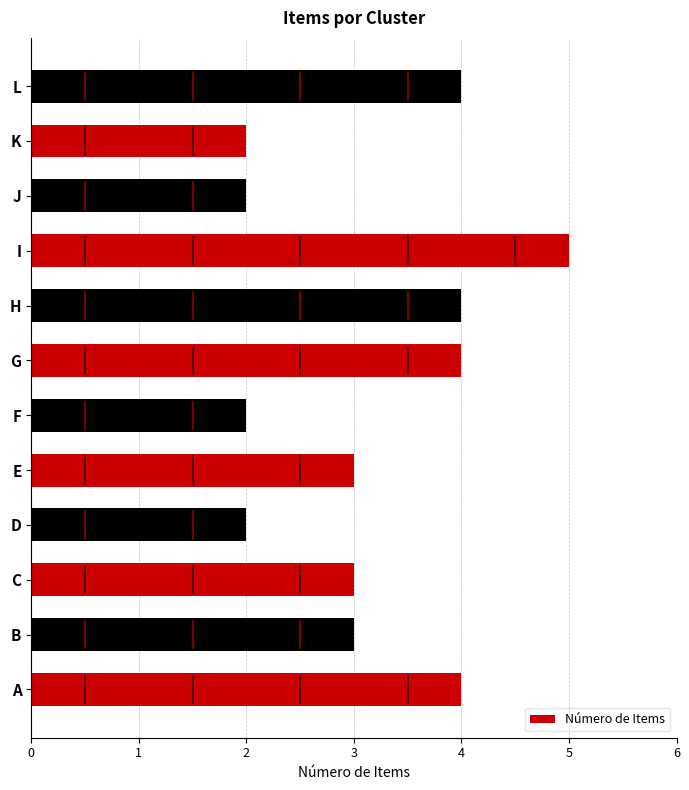

Does the chart contain stacked bars?

No